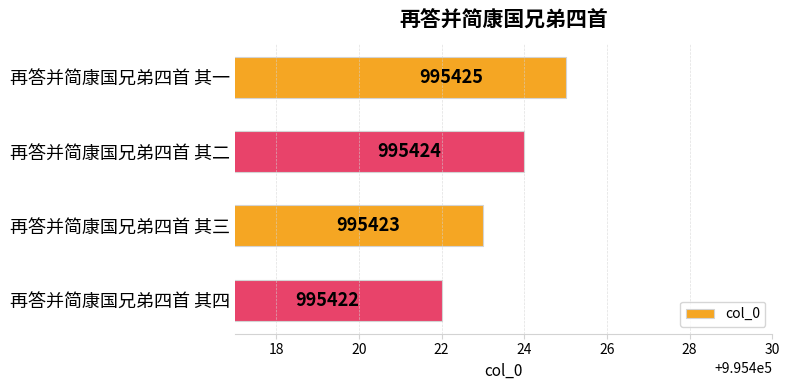

Are the bars horizontal?

Yes